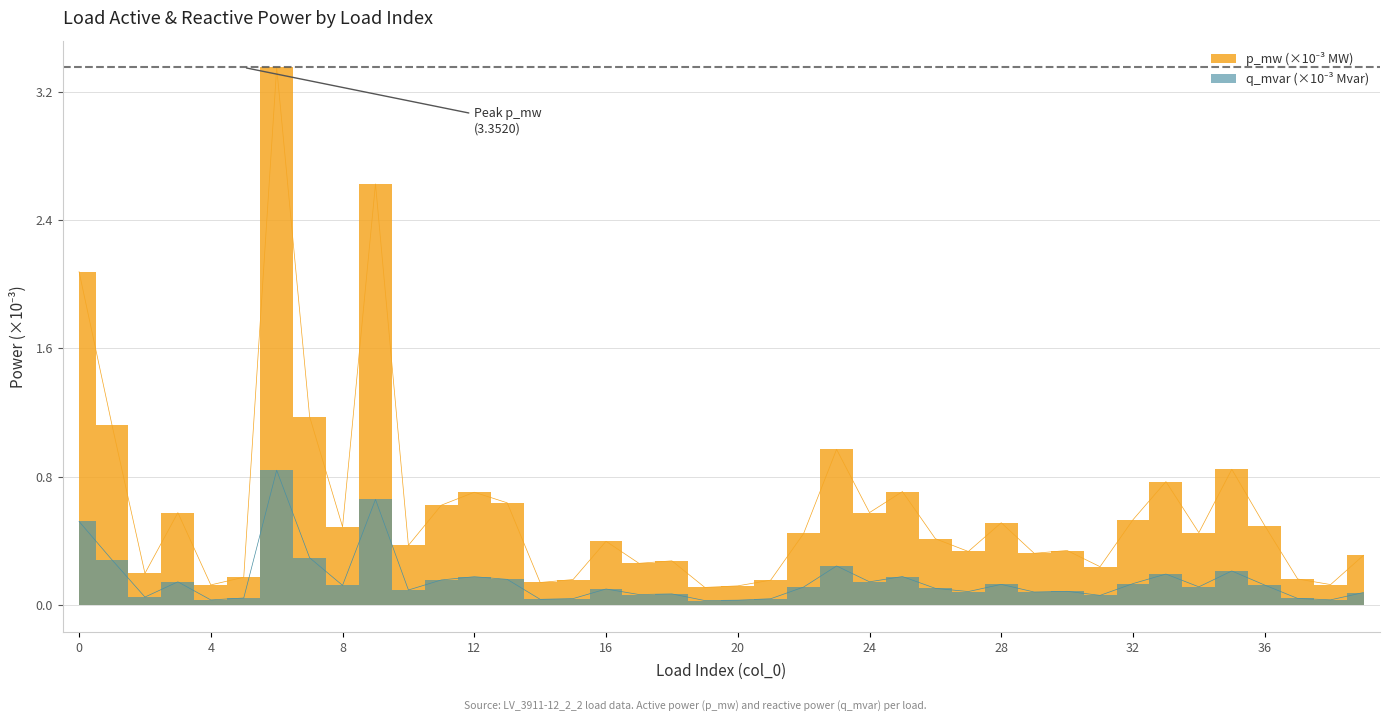

Reading right to left, transcribe all the data shown in this chart.

p_mw: 0.3	0.1	0.2	0.5	0.8	0.5	0.8	0.5	0.2	0.3	0.3	0.5	0.3	0.4	0.7	0.6	1.0	0.4	0.2	0.1	0.1	0.3	0.3	0.4	0.2	0.1	0.6	0.7	0.6	0.4	2.6	0.5	1.2	3.4	0.2	0.1	0.6	0.2	1.1	2.1
q_mvar: 0.1	0.0	0.0	0.1	0.2	0.1	0.2	0.1	0.1	0.1	0.1	0.1	0.1	0.1	0.2	0.1	0.2	0.1	0.0	0.0	0.0	0.1	0.1	0.1	0.0	0.0	0.2	0.2	0.2	0.1	0.7	0.1	0.3	0.8	0.0	0.0	0.1	0.0	0.3	0.5